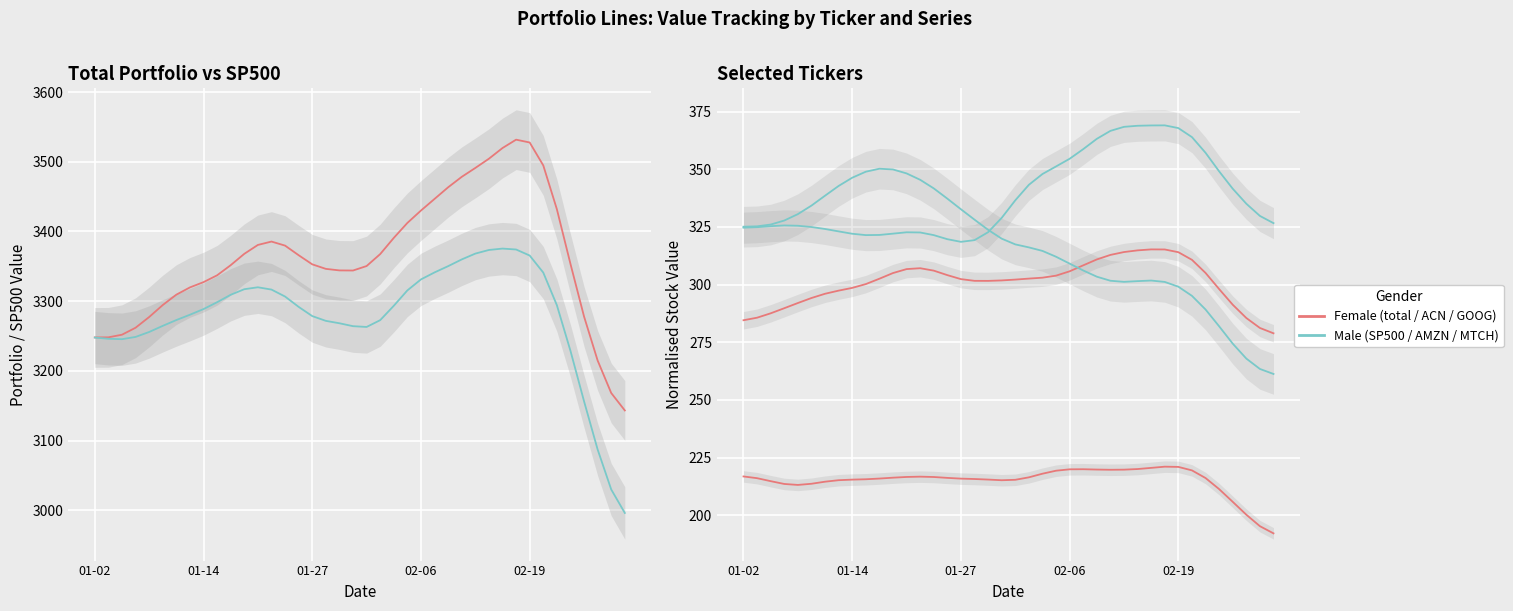

At which label is AMZN closest to 343?

21